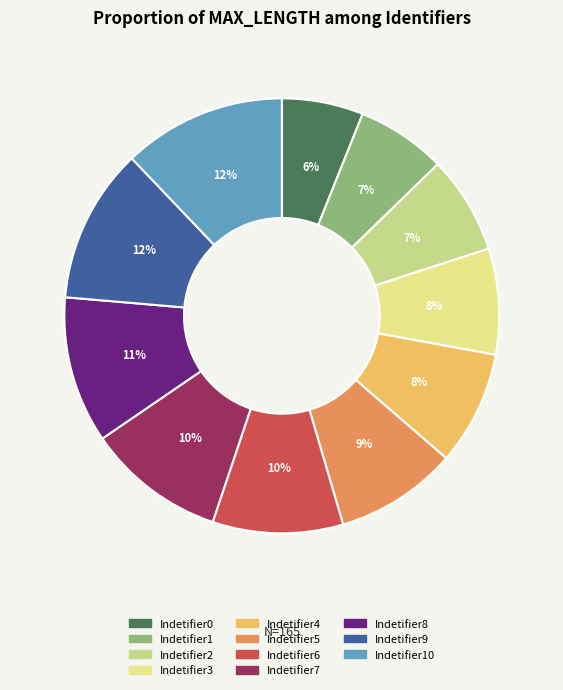

Does Indetifier0 account for over 50% of the chart?

No